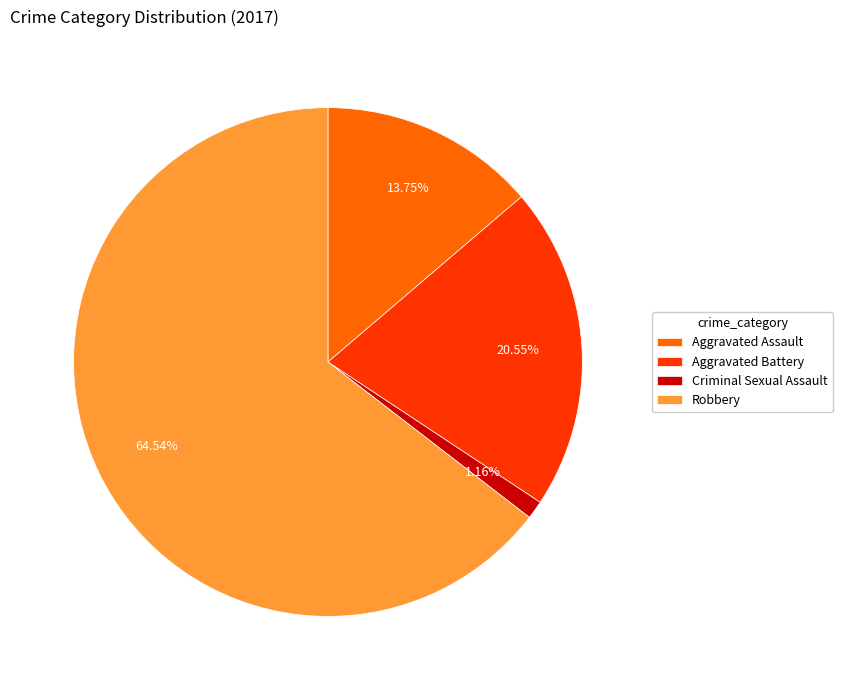

True or false: Aggravated Battery accounts for 9% of the total.

False